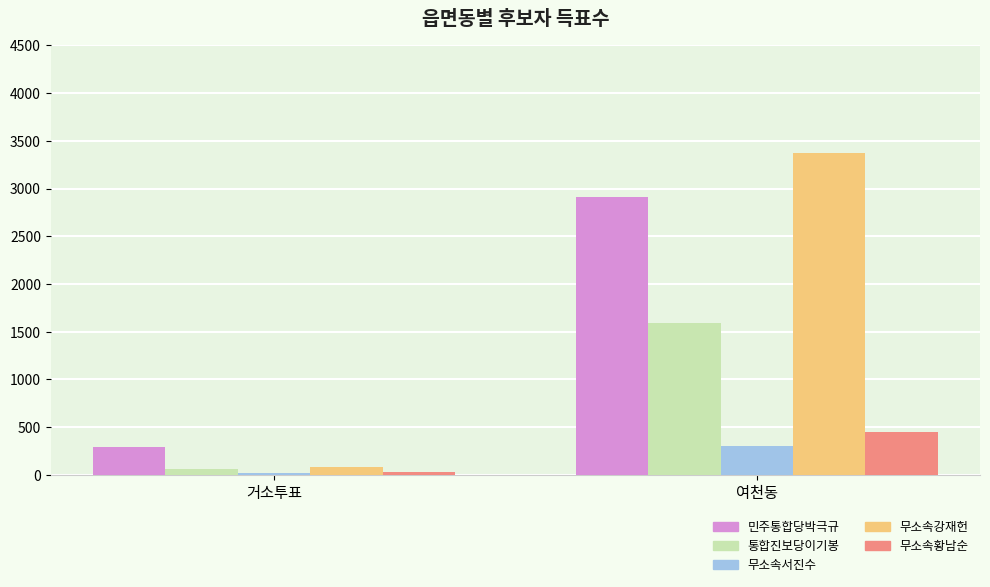

What is the difference between the maximum and minimum values in the 무소속강재헌 series?

3294